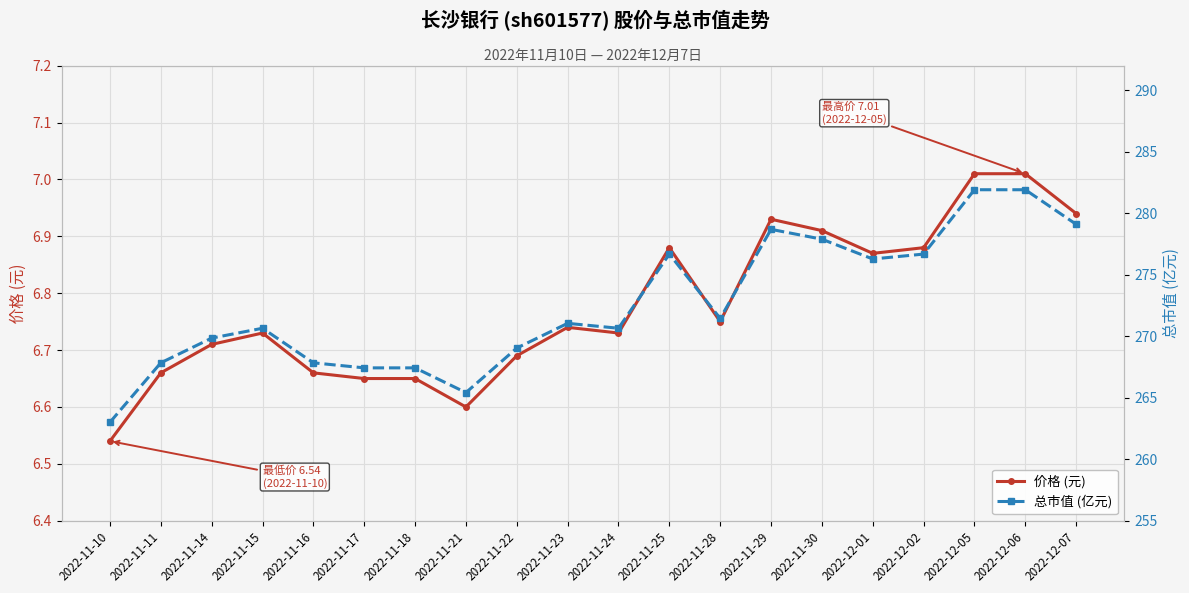

Is it true that 总市值 (亿元) equals 470.9 at 2022-11-24?

False